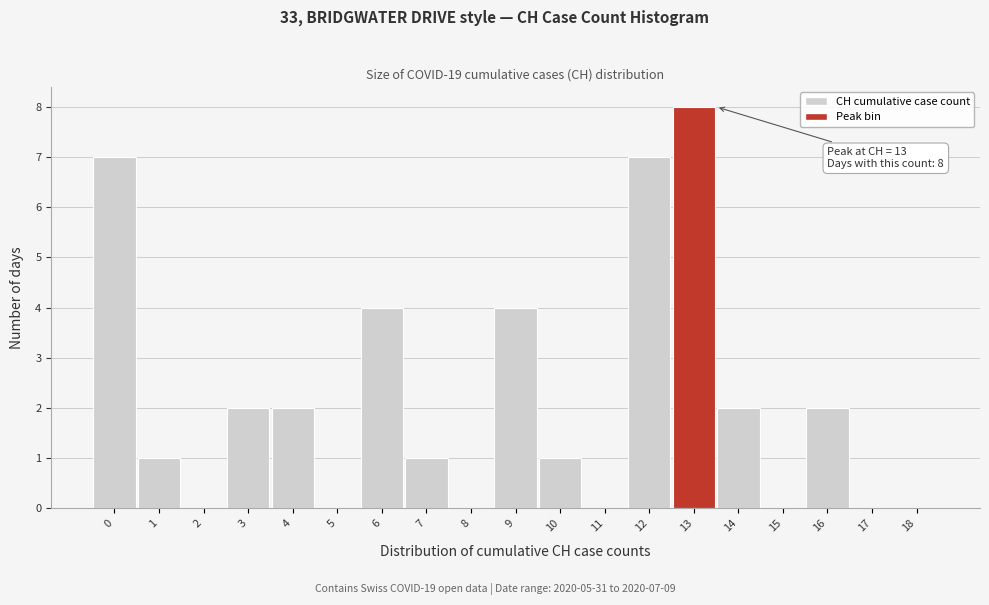

Reading right to left, list all the values displayed in this chart.

18=0	17=0	16=2	15=0	14=2	13=8	12=7	11=0	10=1	9=4	8=0	7=1	6=4	5=0	4=2	3=2	2=0	1=1	0=7